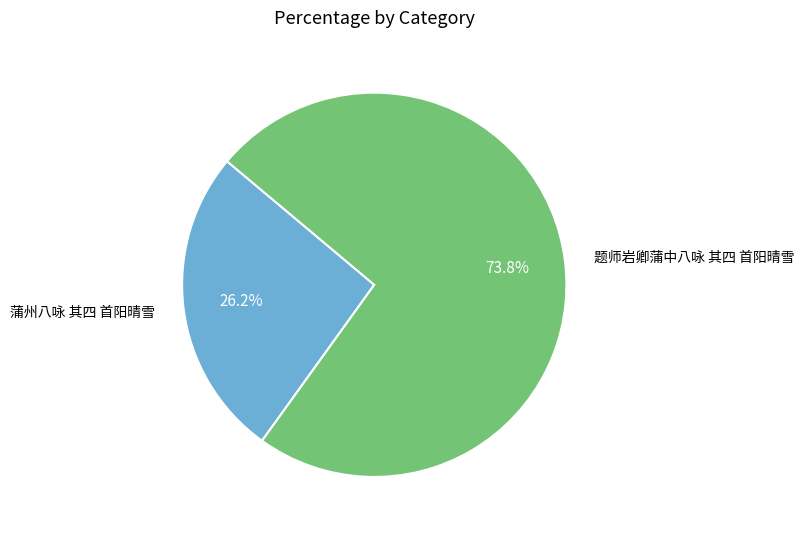

Is it true that 蒲州八咏 其四 首阳晴雪 is 36% of the pie?

False